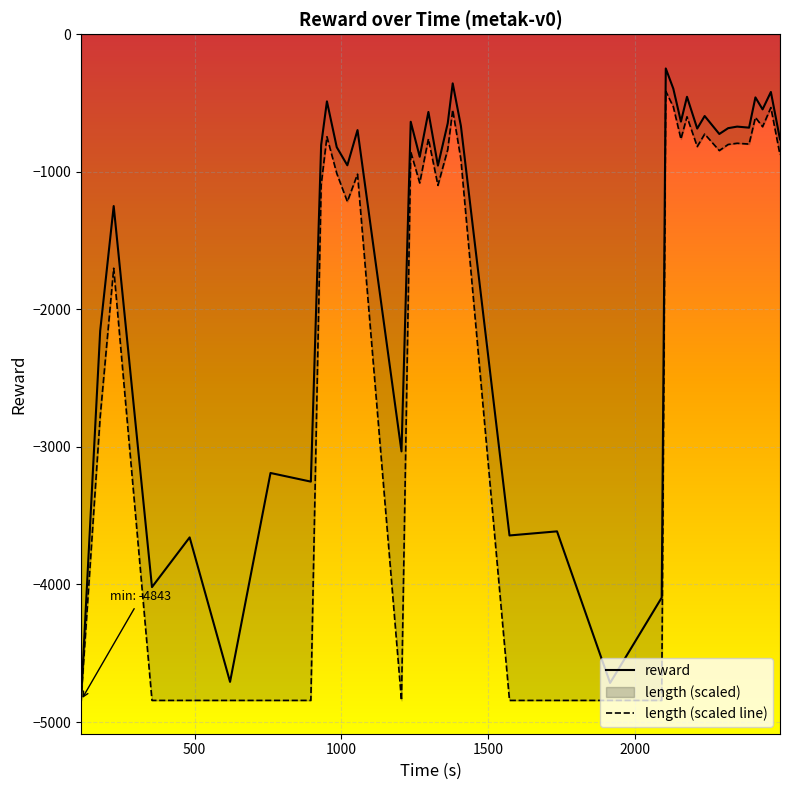

How many categories are shown in the chart?

39